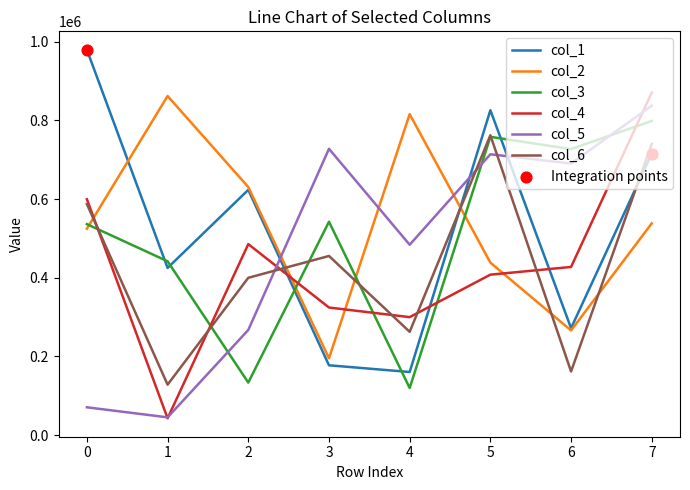

What is the spread (max minus min) of values at 2?

496896